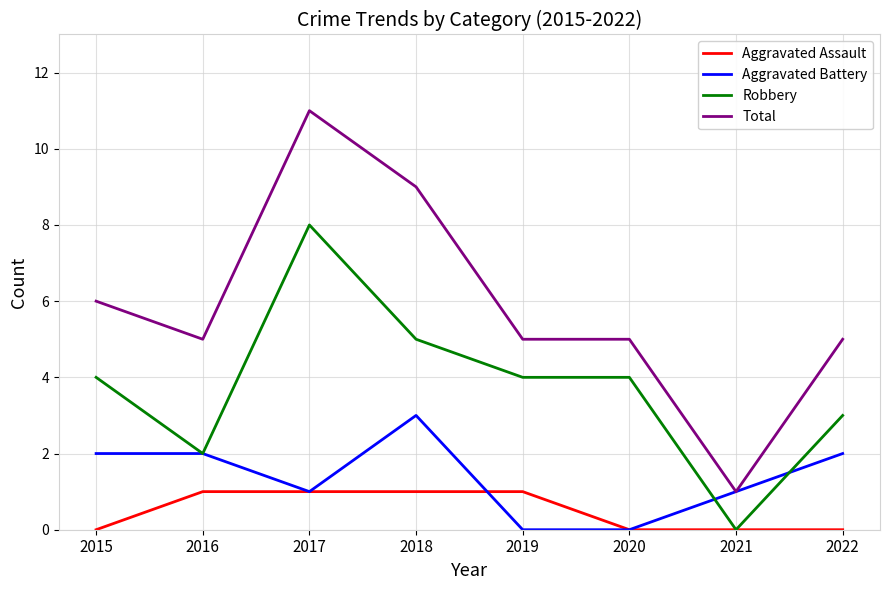

Which series has the largest range (max minus min)?

Total